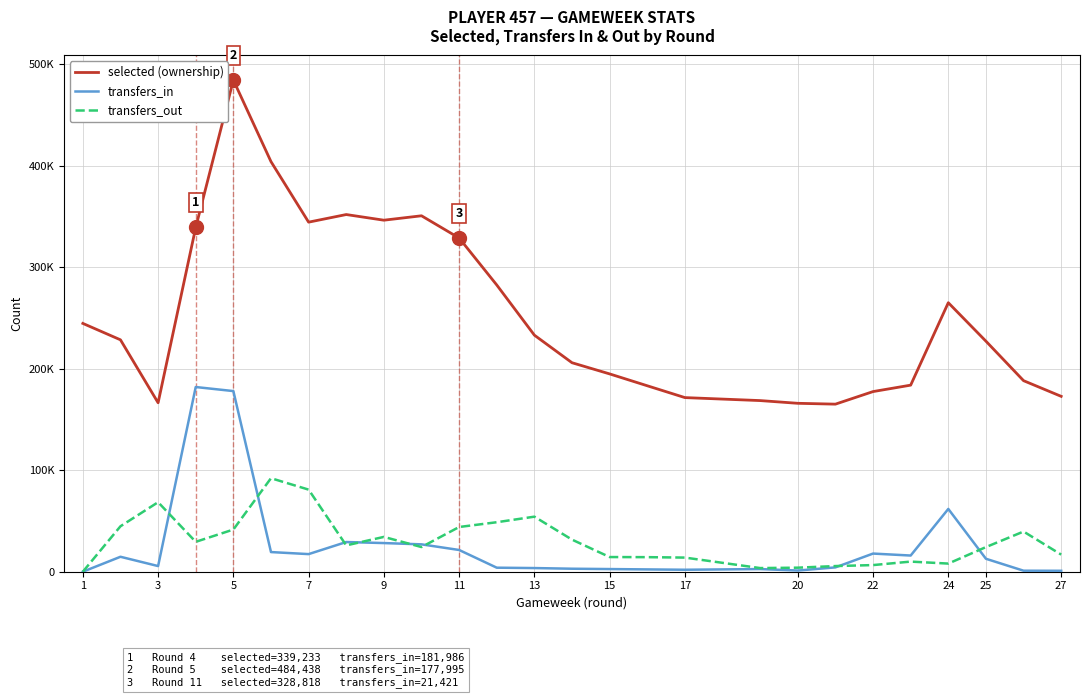

The transfers_in series shows 4985 at 13. True or false?

False